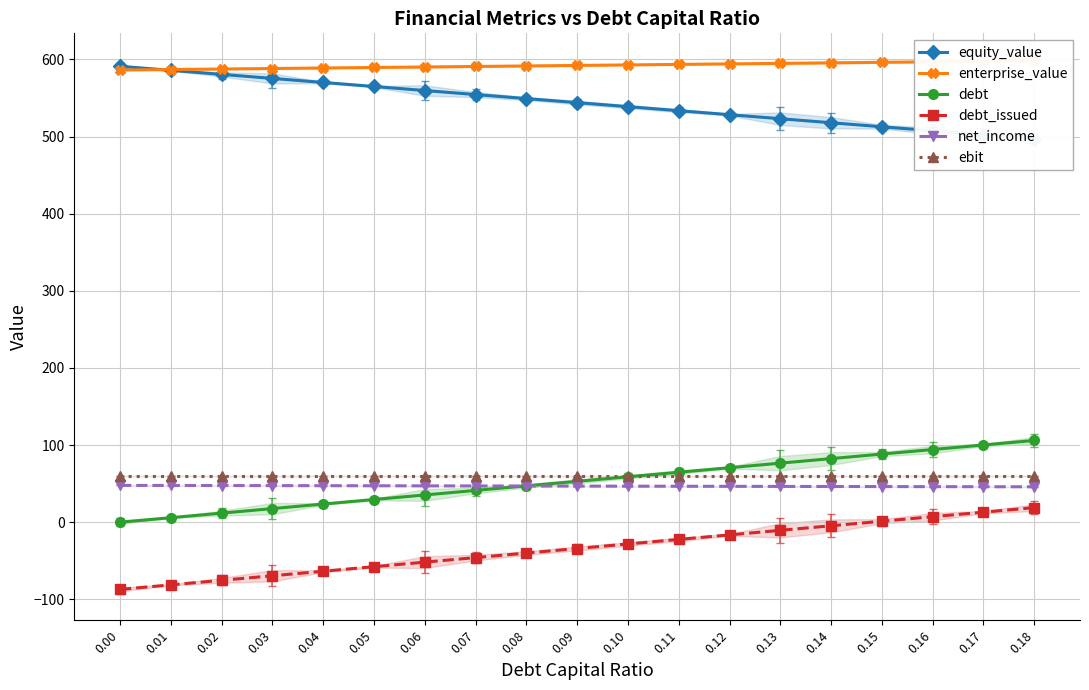

List the labels in order of net_income value, largest first.

0.00, 0.01, 0.02, 0.03, 0.04, 0.05, 0.06, 0.07, 0.08, 0.09, 0.10, 0.11, 0.12, 0.13, 0.14, 0.15, 0.16, 0.17, 0.18